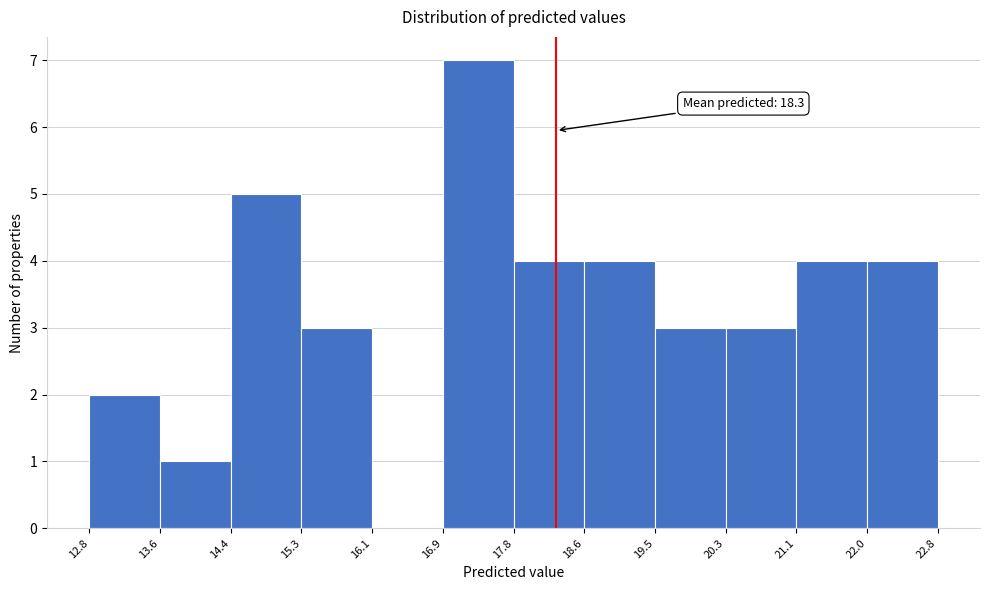

Over which range of the x-axis is the bar tallest?

16.9 to 17.8